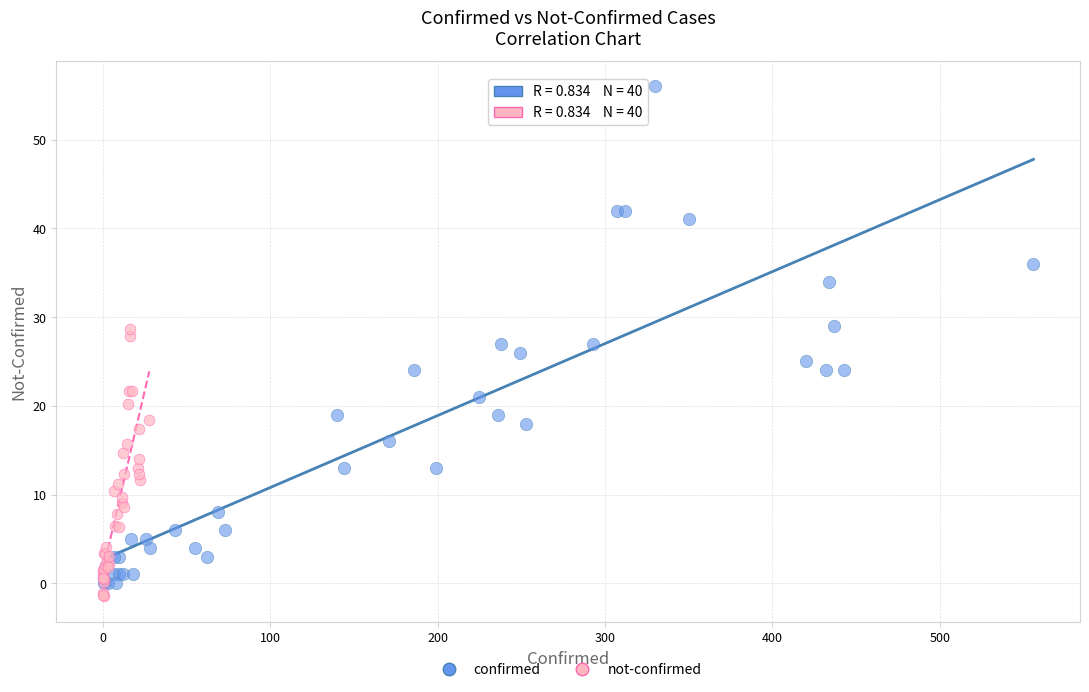

Which series has the widest spread of Y values?

confirmed